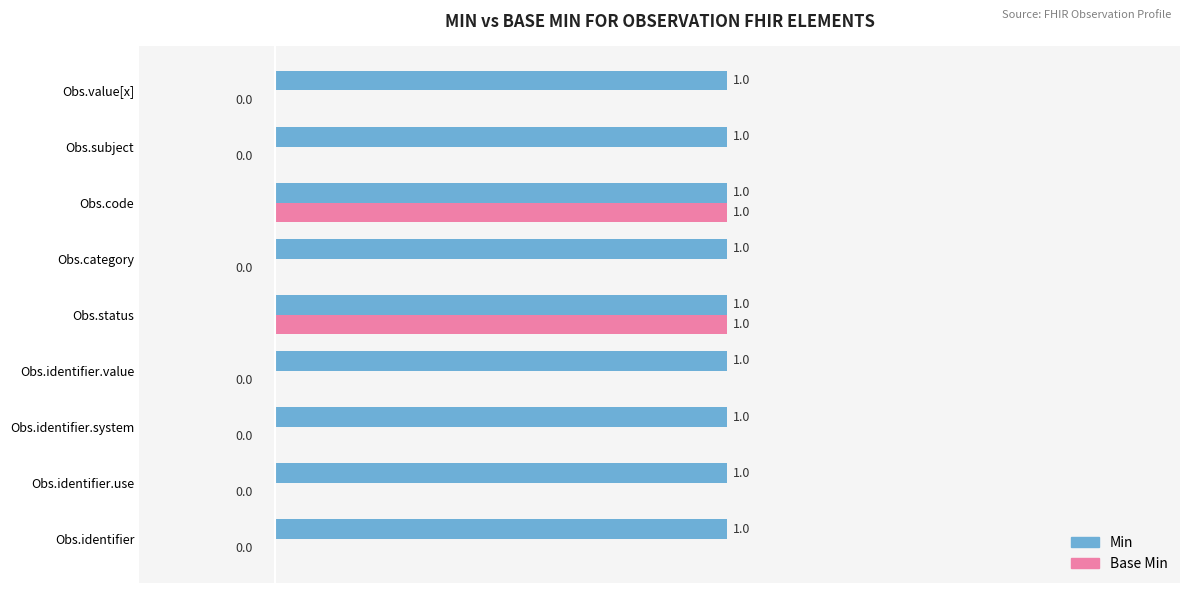

Is the value of Min at Obs.code greater than the value of Base Min at Obs.value[x]?

Yes